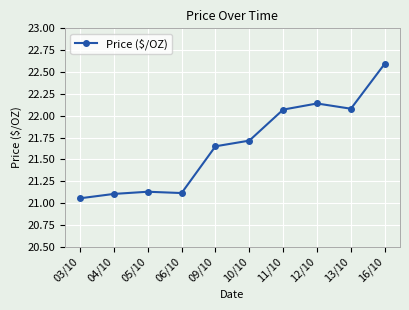

True or false: the data has more than 2 interior local peaks.

False